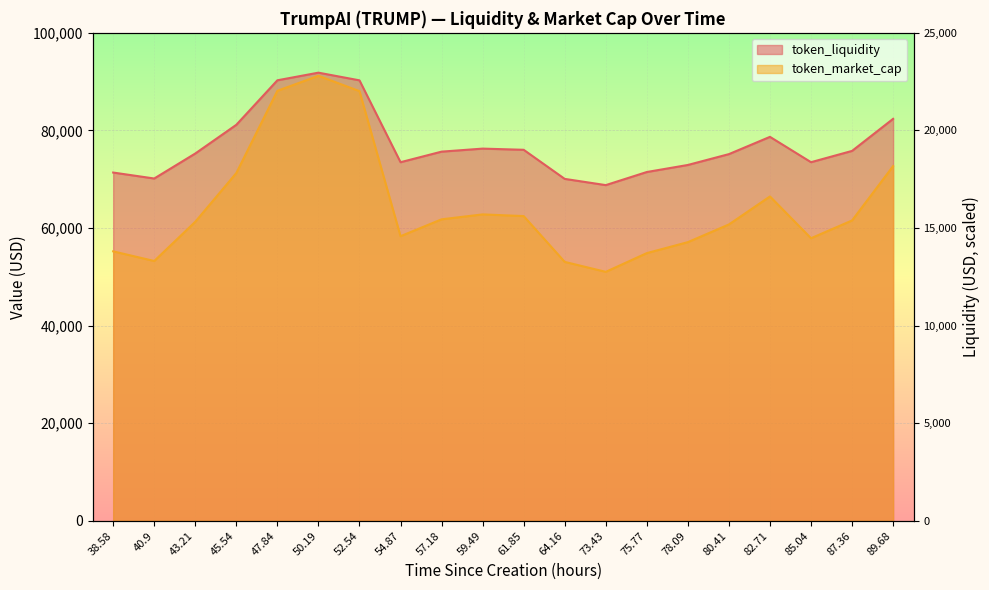

Rank the series by their average value, from lowest to highest.

token_market_cap, token_liquidity